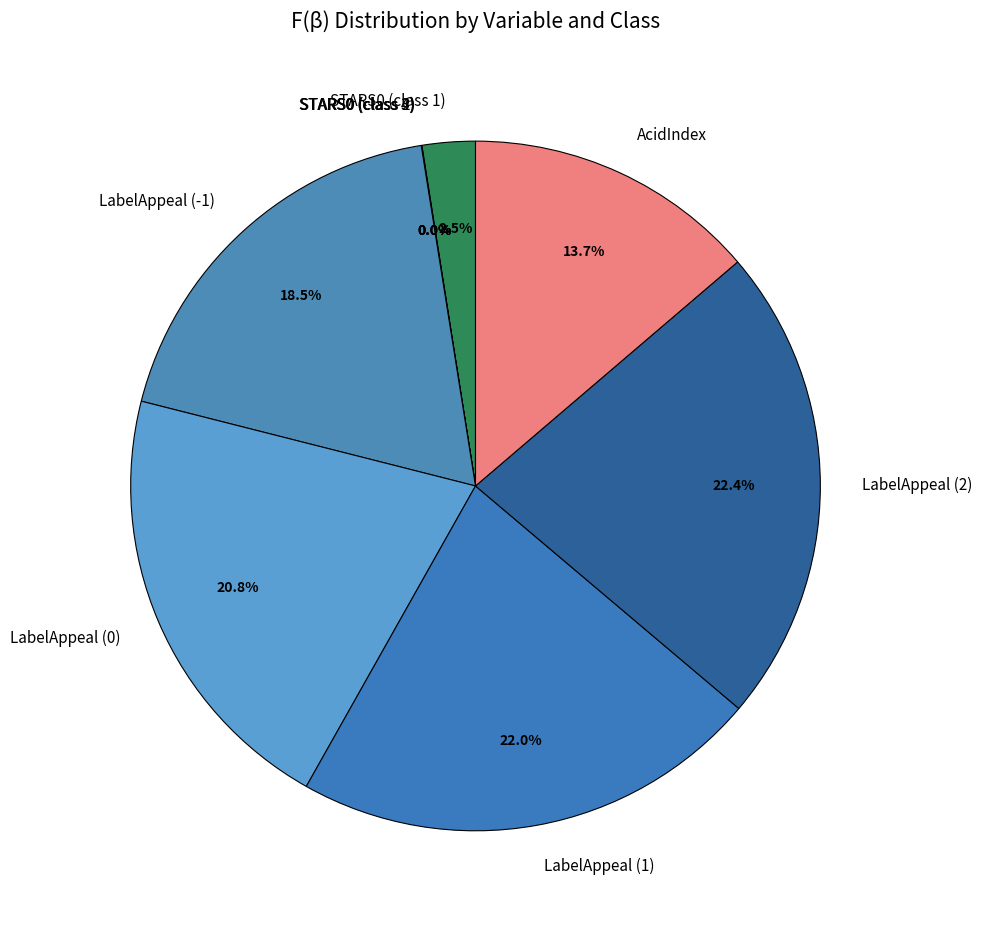

Does LabelAppeal (0) represent more than half of the total?

No